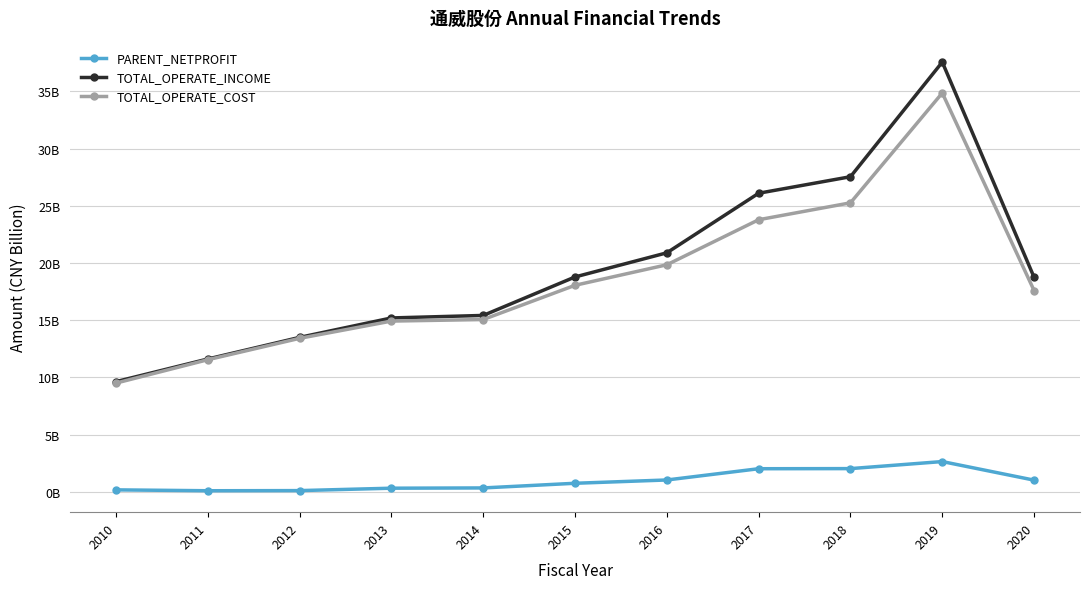

Rank the series at 2019 from lowest to highest value.

PARENT_NETPROFIT, TOTAL_OPERATE_COST, TOTAL_OPERATE_INCOME